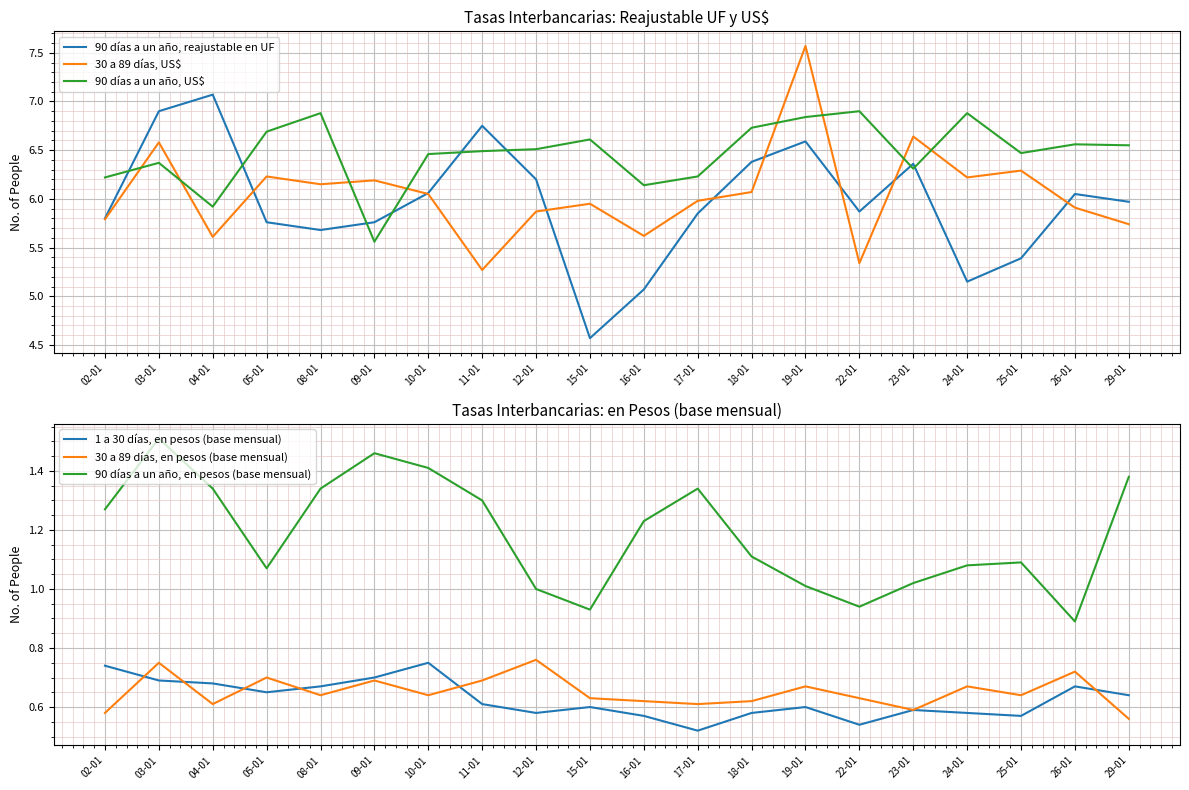

What is the label of the 5th point from the right?

23-01